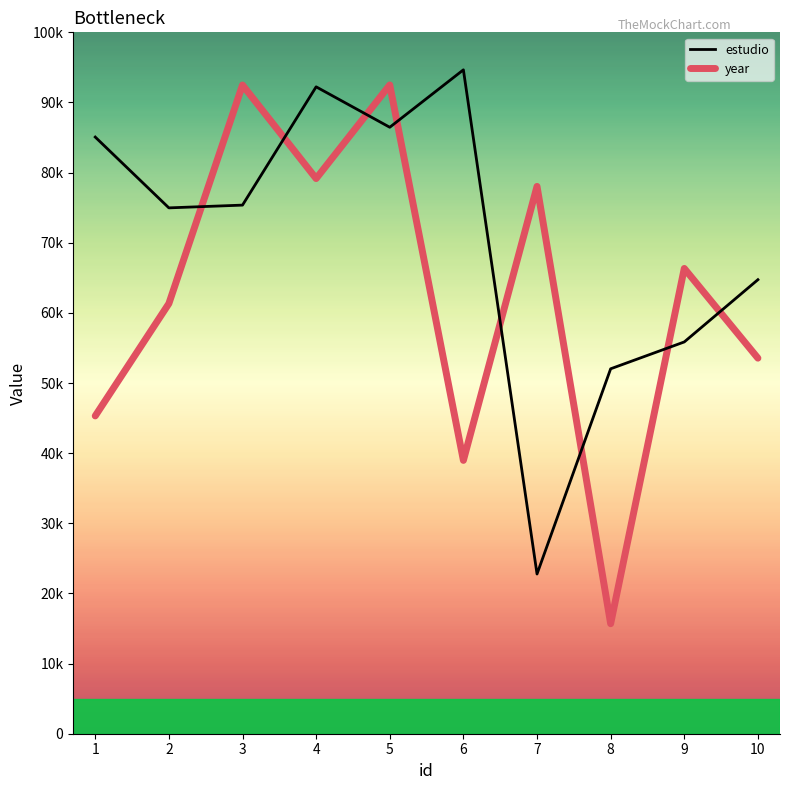

Is this an area chart (filled region under the line)?

No